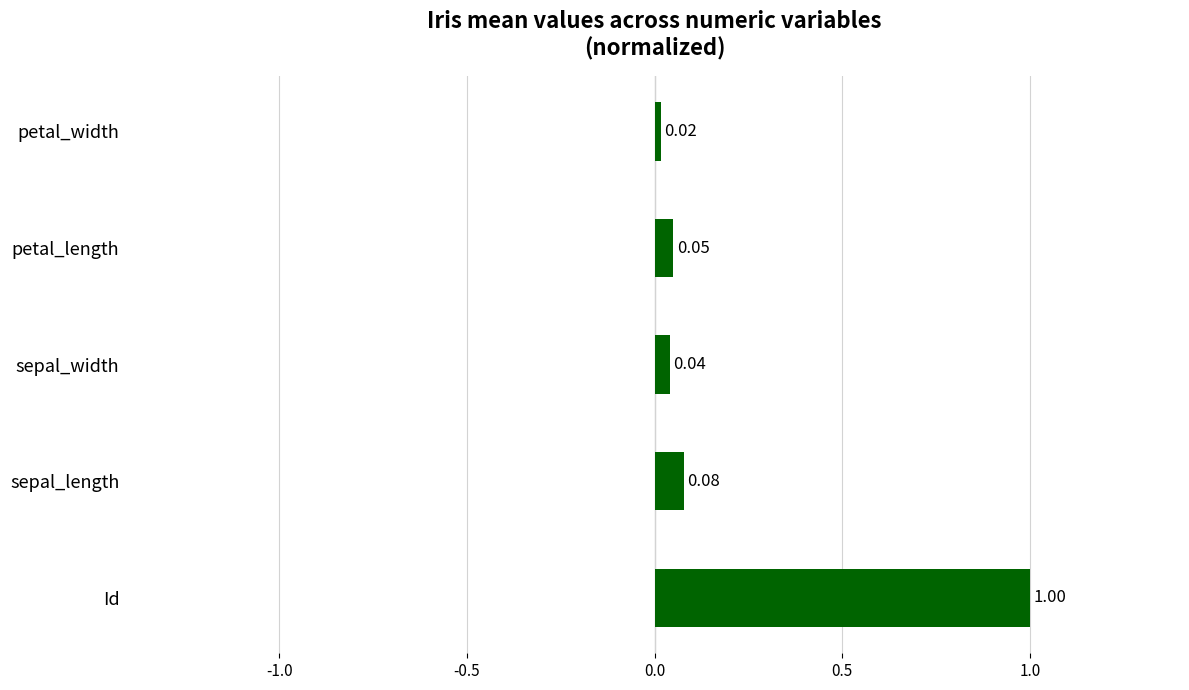

List the labels in order of value, smallest first.

petal_width, sepal_width, petal_length, sepal_length, Id